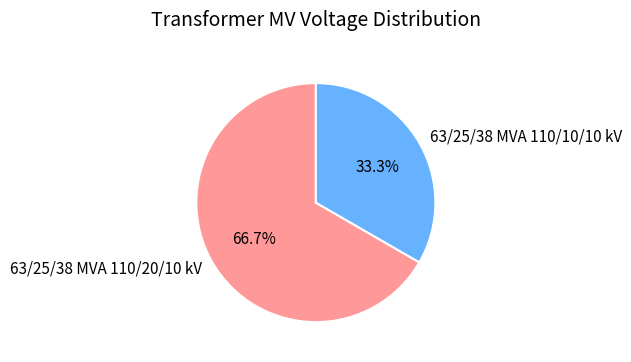

True or false: 63/25/38 MVA 110/10/10 kV accounts for 25% of the total.

False